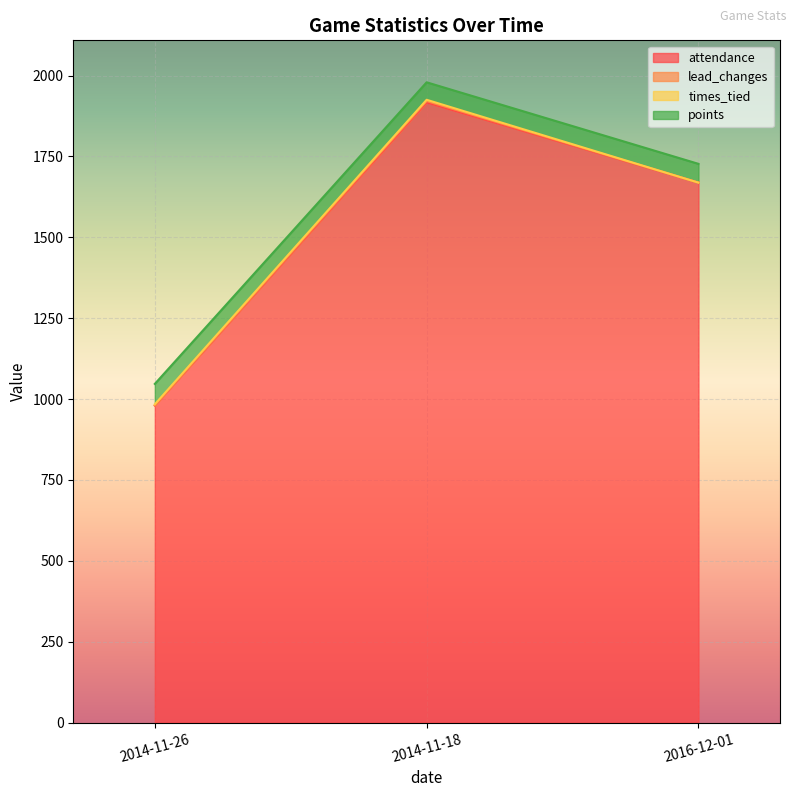

At which category is the sum across all series the highest?

2014-11-18